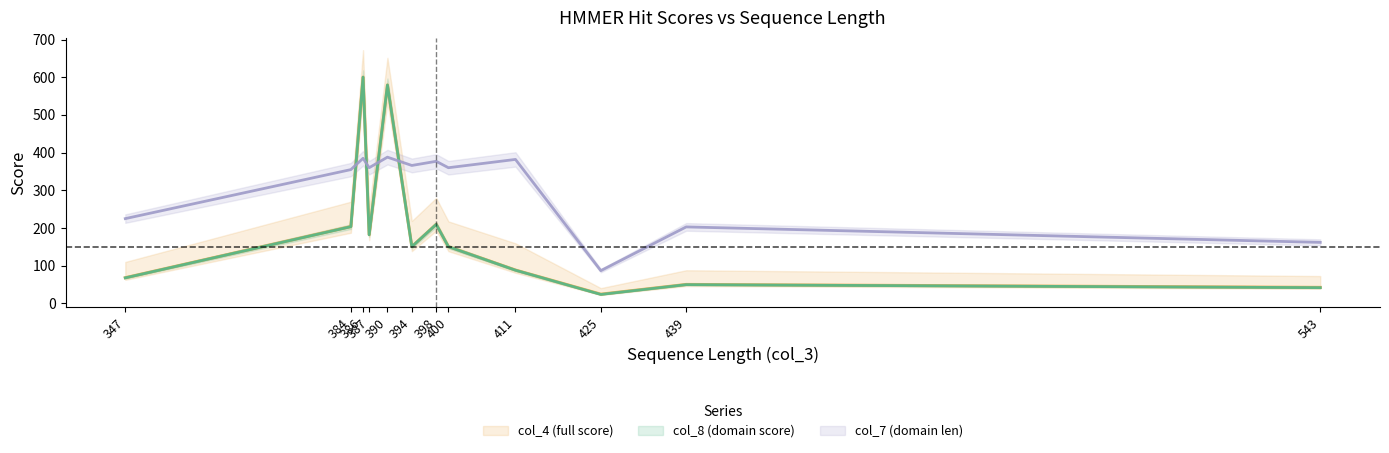

What is the label of the 7th point from the right?

394